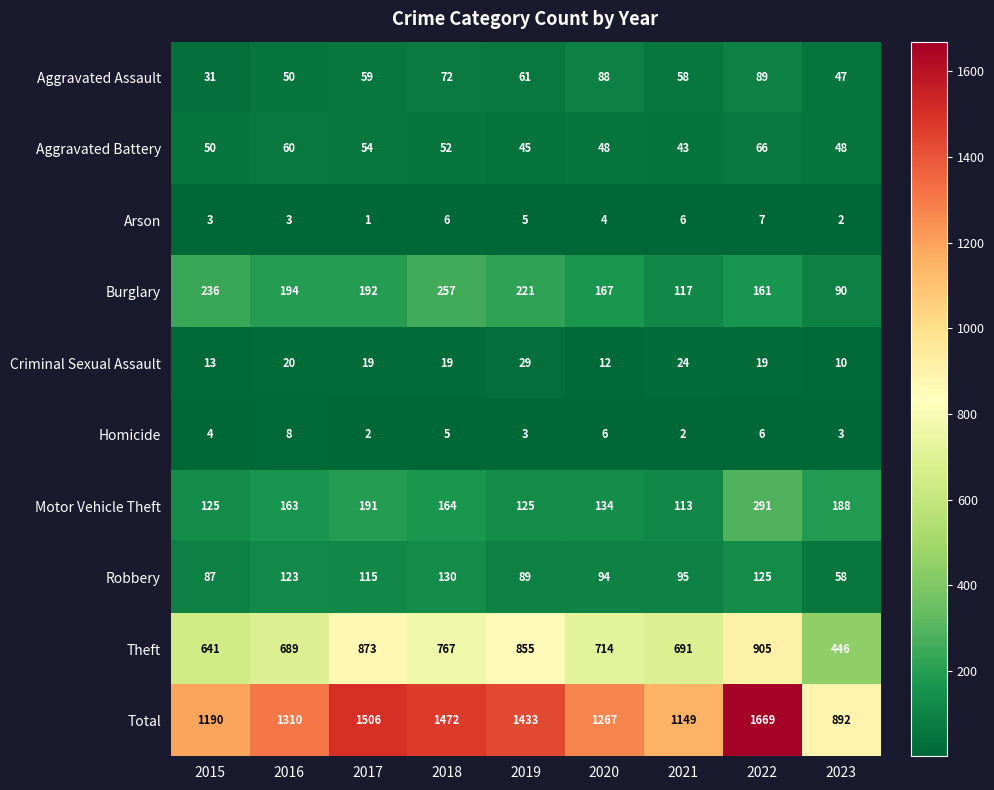

At which label does Arson first exceed 4?

2018